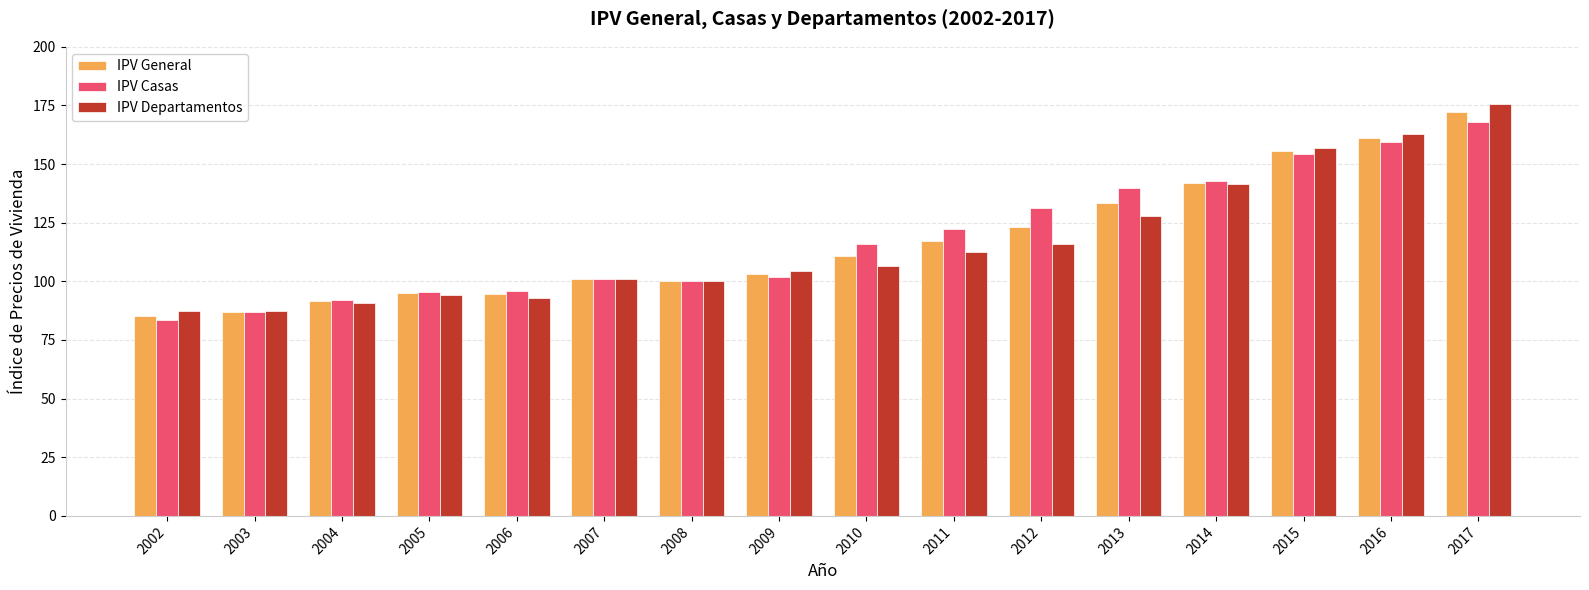

Is it true that IPV General equals 58.5 at 2010?

False